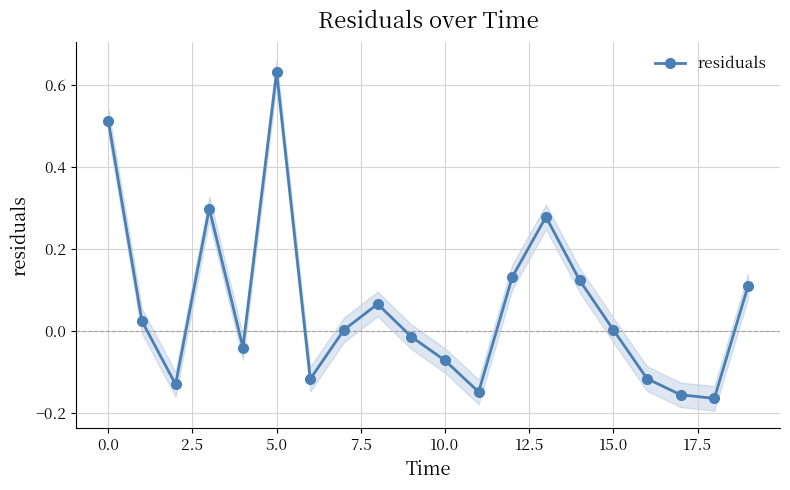

What is the minimum value shown in the chart?

-0.2